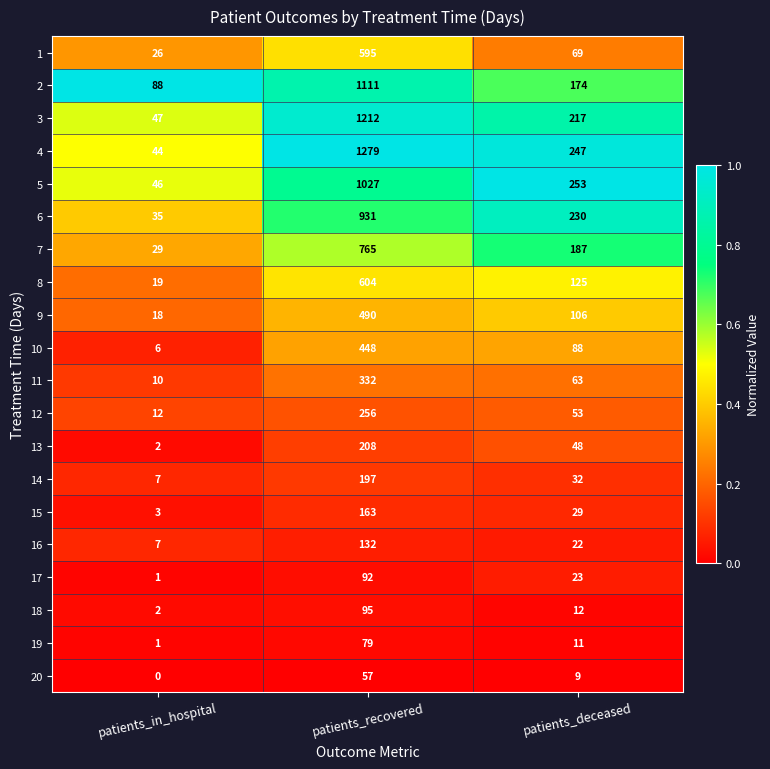

Rank the series at patients_recovered from highest to lowest value.

4, 3, 2, 5, 6, 7, 8, 1, 9, 10, 11, 12, 13, 14, 15, 16, 18, 17, 19, 20